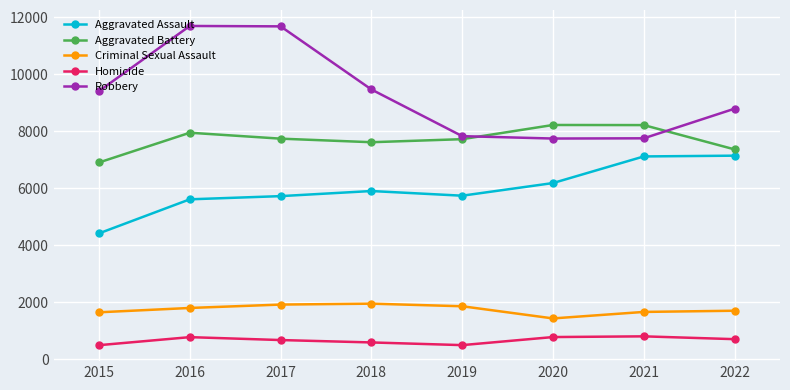

In Aggravated Assault, how many points are higher than both neighbors (excluding endpoints)?

1